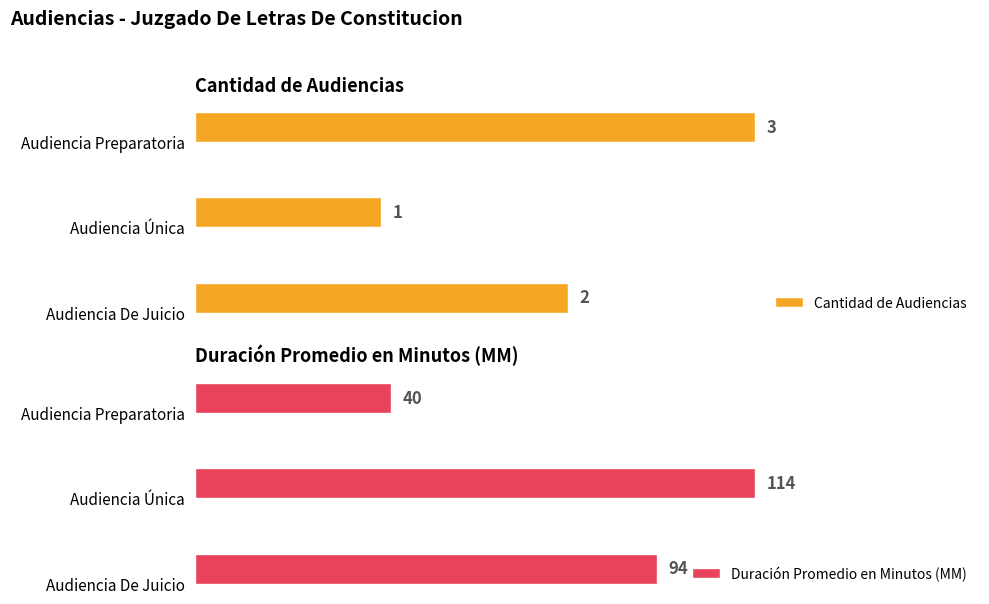

Reading left to right, list all the values displayed in this chart.

Cantidad de Audiencias: 2	1	3
Duración Promedio en Minutos (MM): 94	114	40